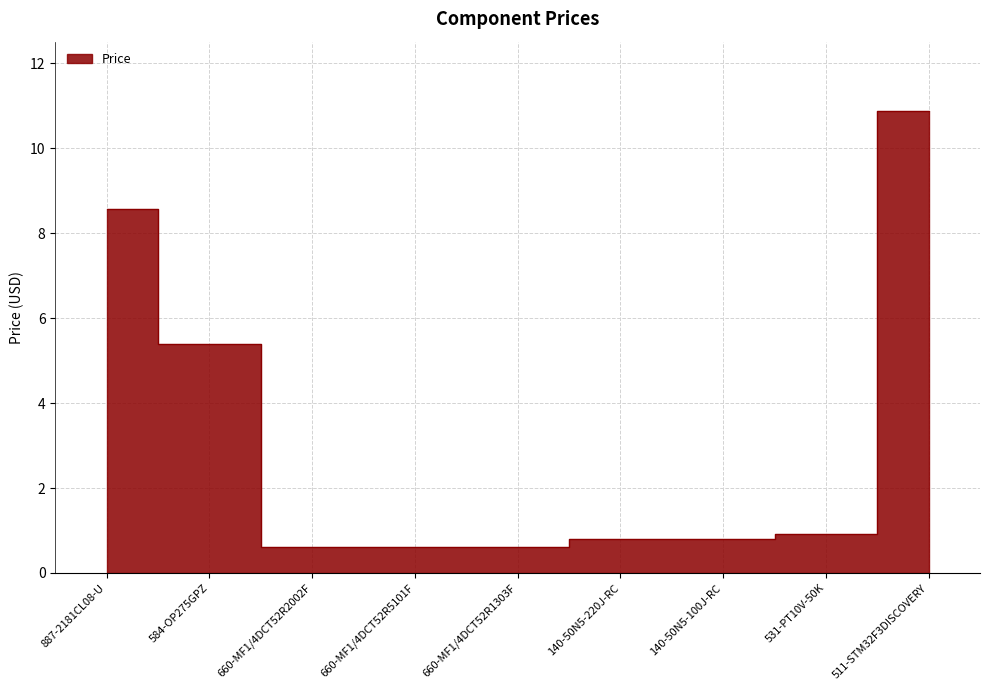

What is the maximum value shown in the chart?

10.9